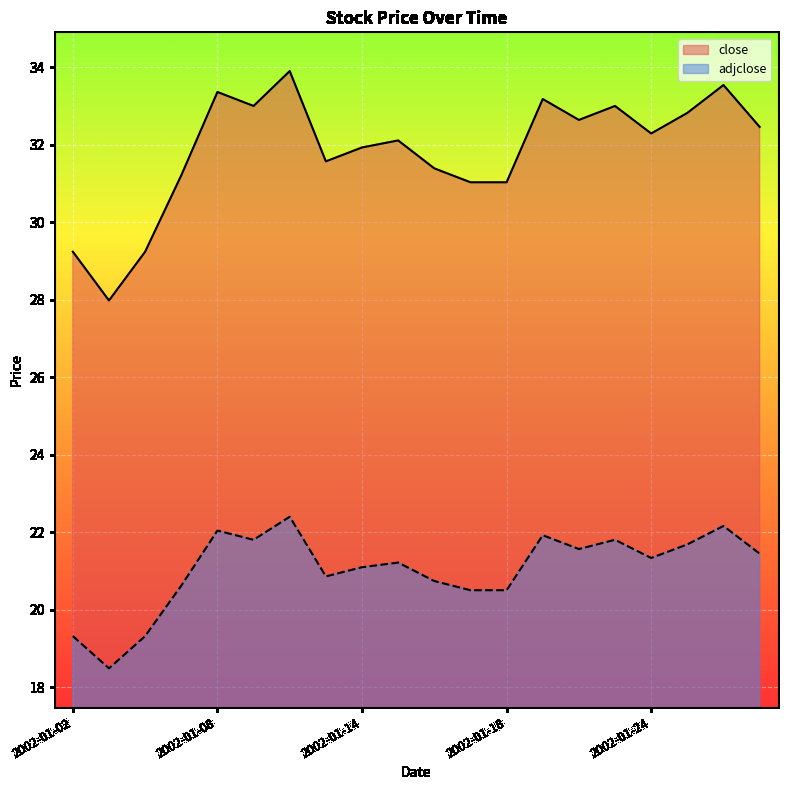

What is the smallest value displayed?

18.5